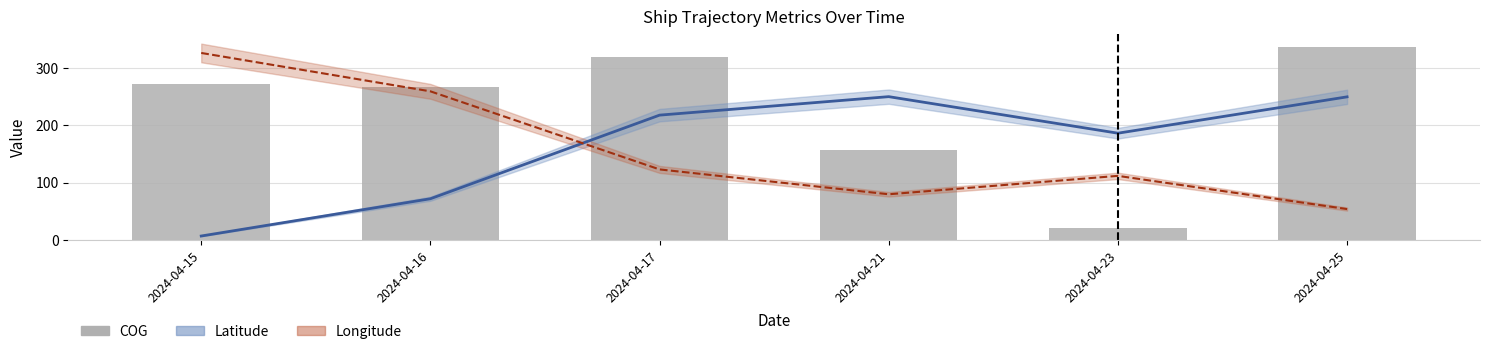

How many data points are less than 271?

3